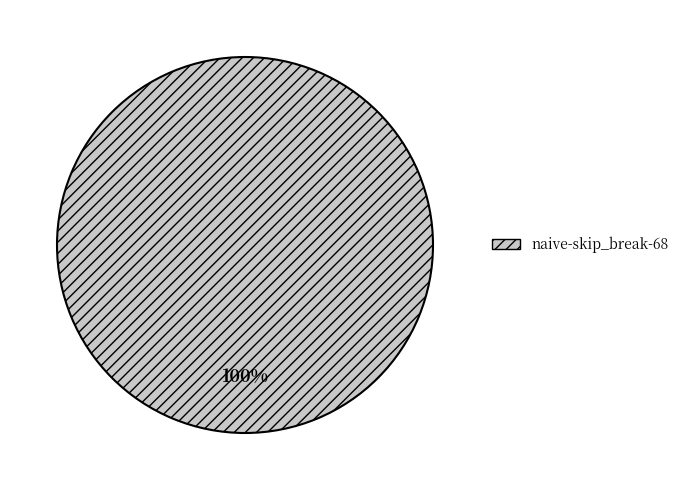

Rank the categories by value from lowest to highest.

naive-skip_break-68